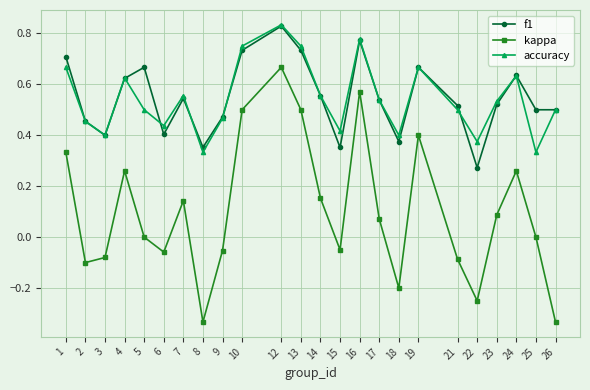

Which series has the widest spread of values?

kappa